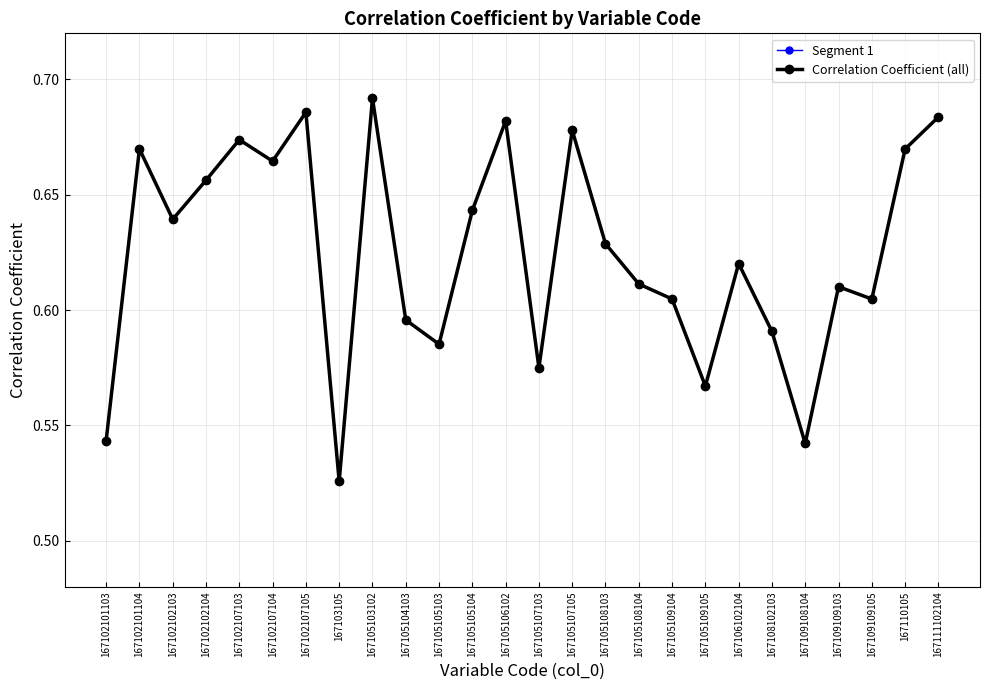

True or false: the data shows 0.4 at 167110105.

False